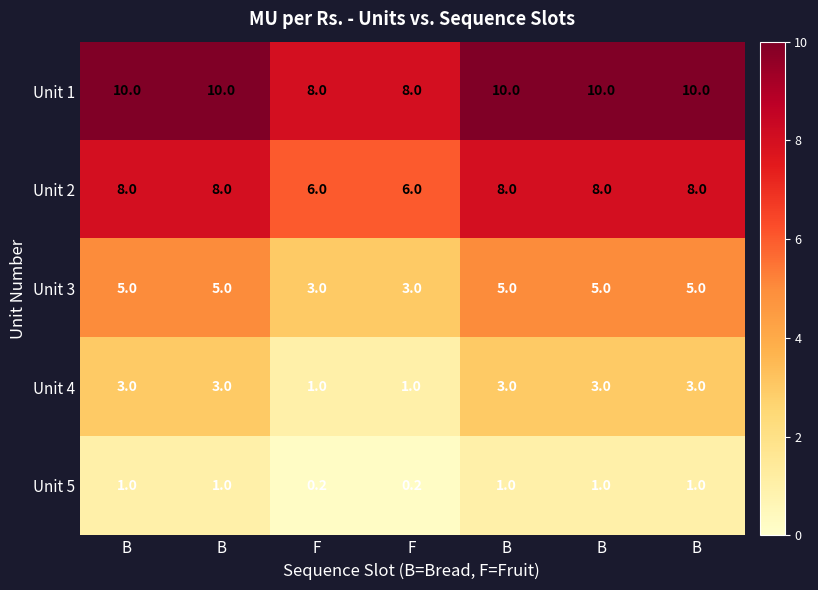

At how many categories does at least one series exceed 2?

7